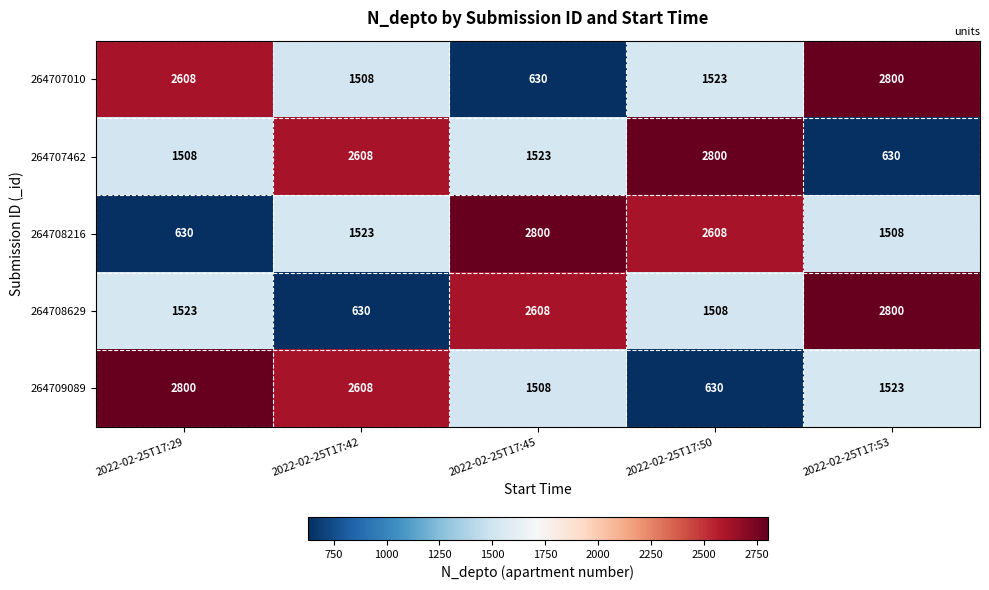

Between 2022-02-25T17:42 and 2022-02-25T17:53, which series saw the biggest shift?

264708629